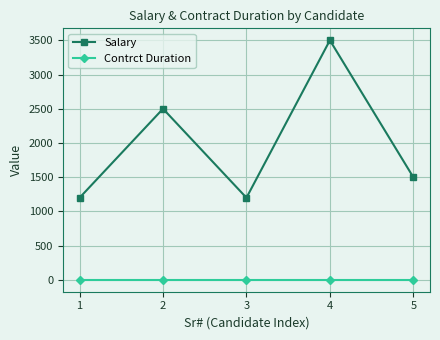

What is the sum of all Salary values?

9900